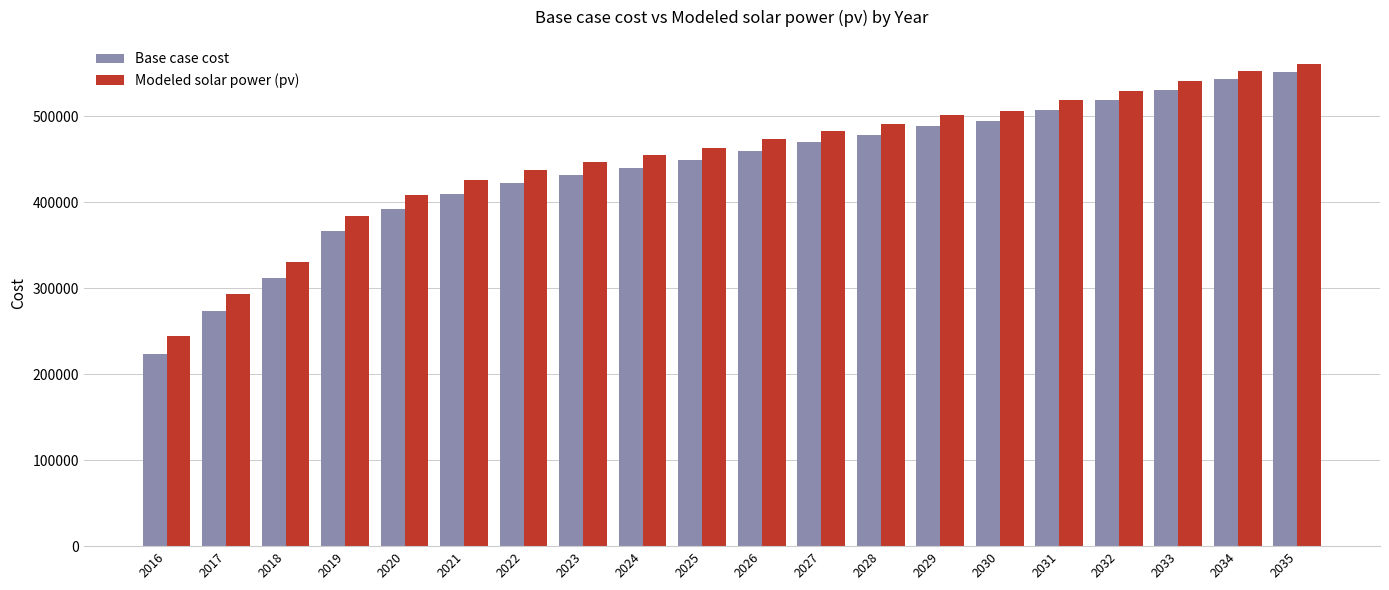

What is the maximum value shown in the chart?

560909.0